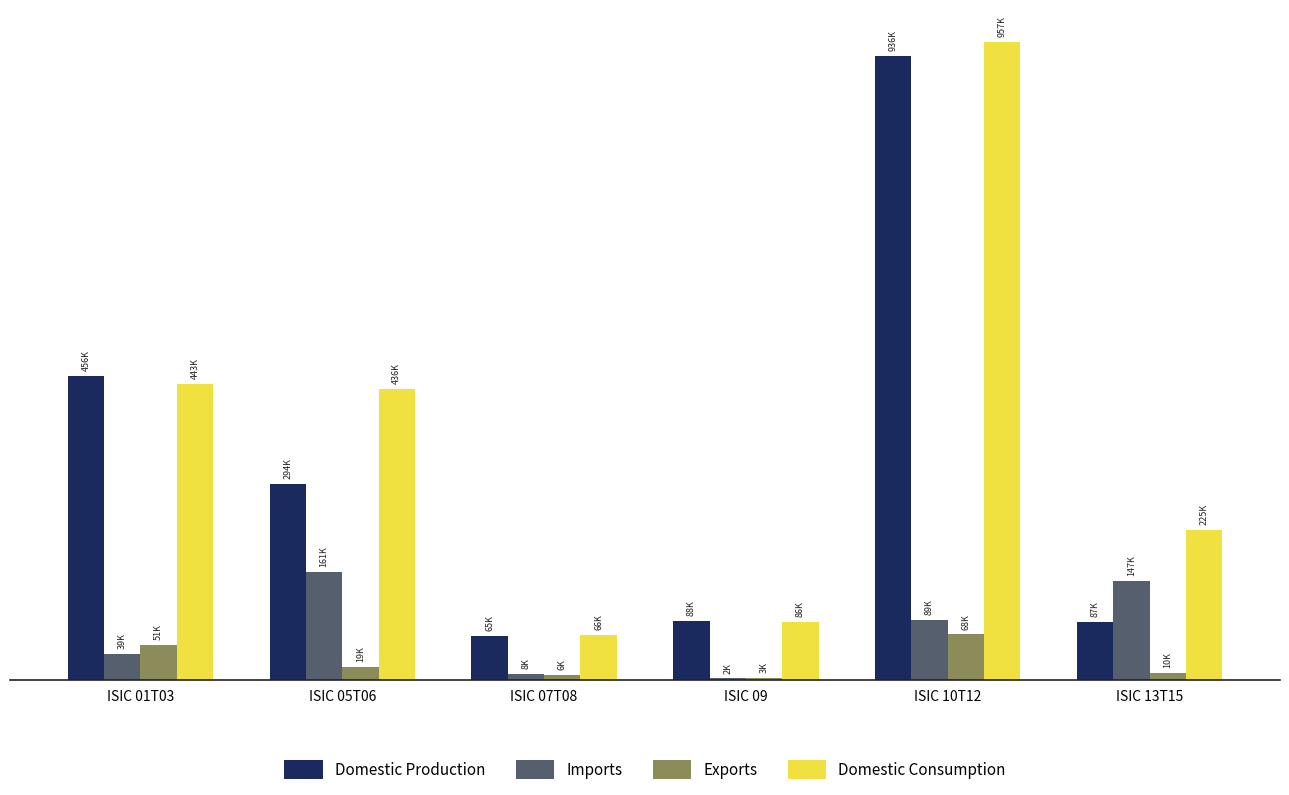

Which category has the lowest value across all series?

ISIC 09